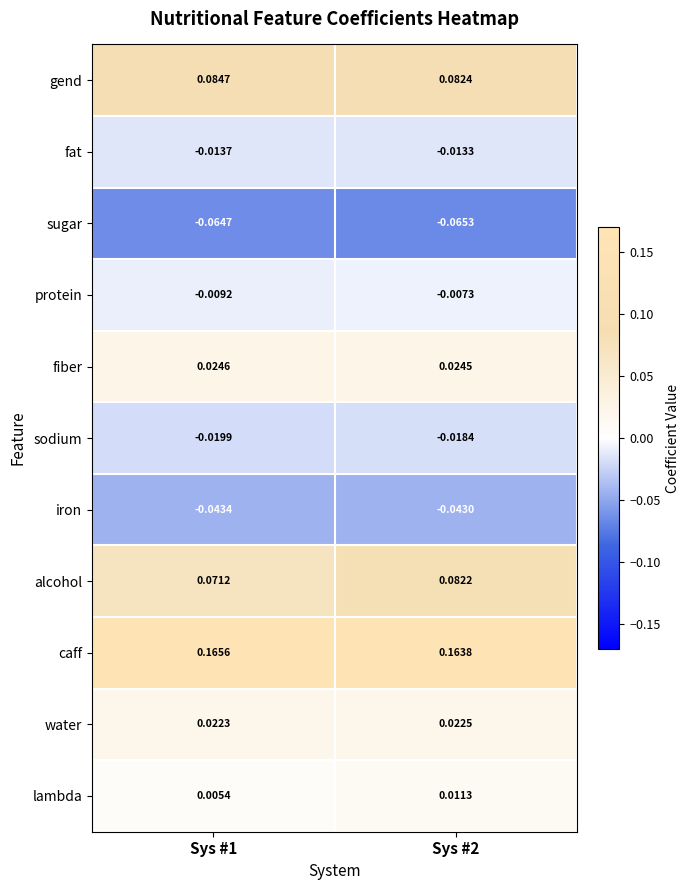

Which series changed the most between Sys #1 and Sys #2?

alcohol